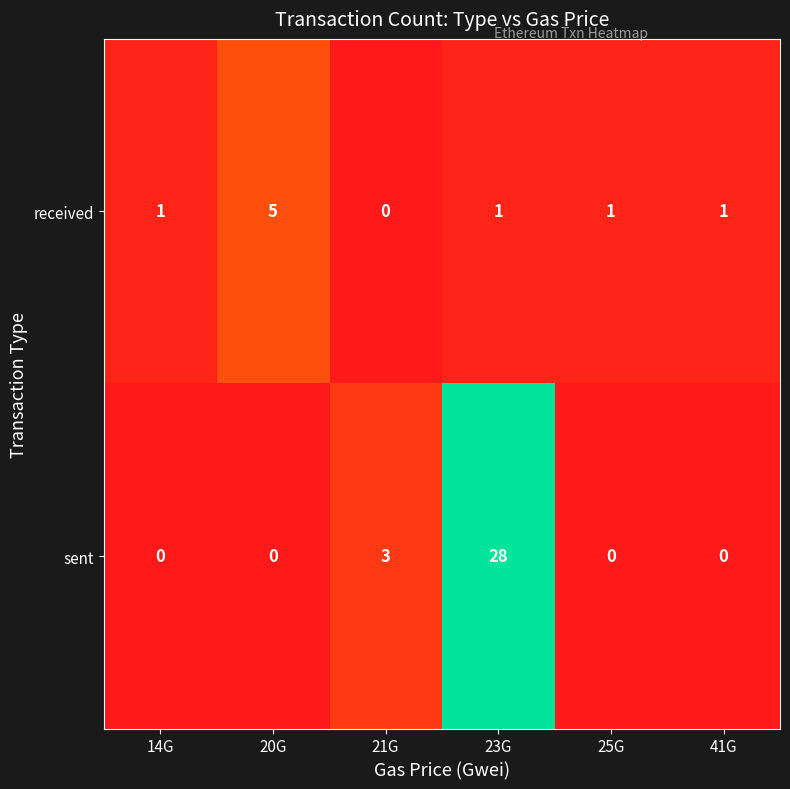

List the series in order of their peak value, highest first.

sent, received